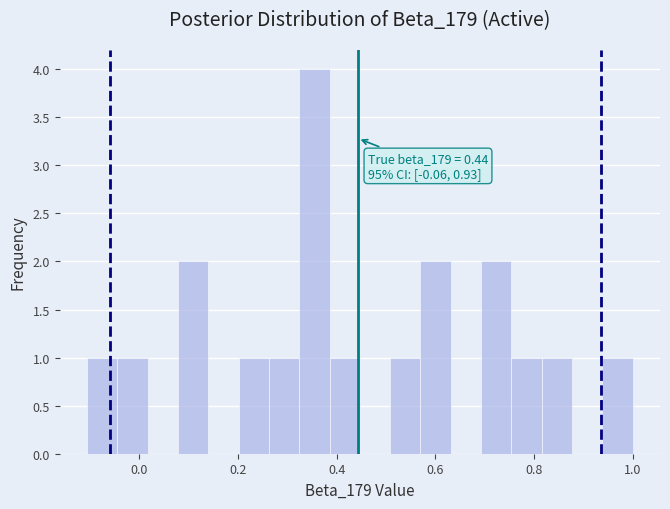

Read against the x-axis, roughly where is the centre of the tallest bar?

0.36